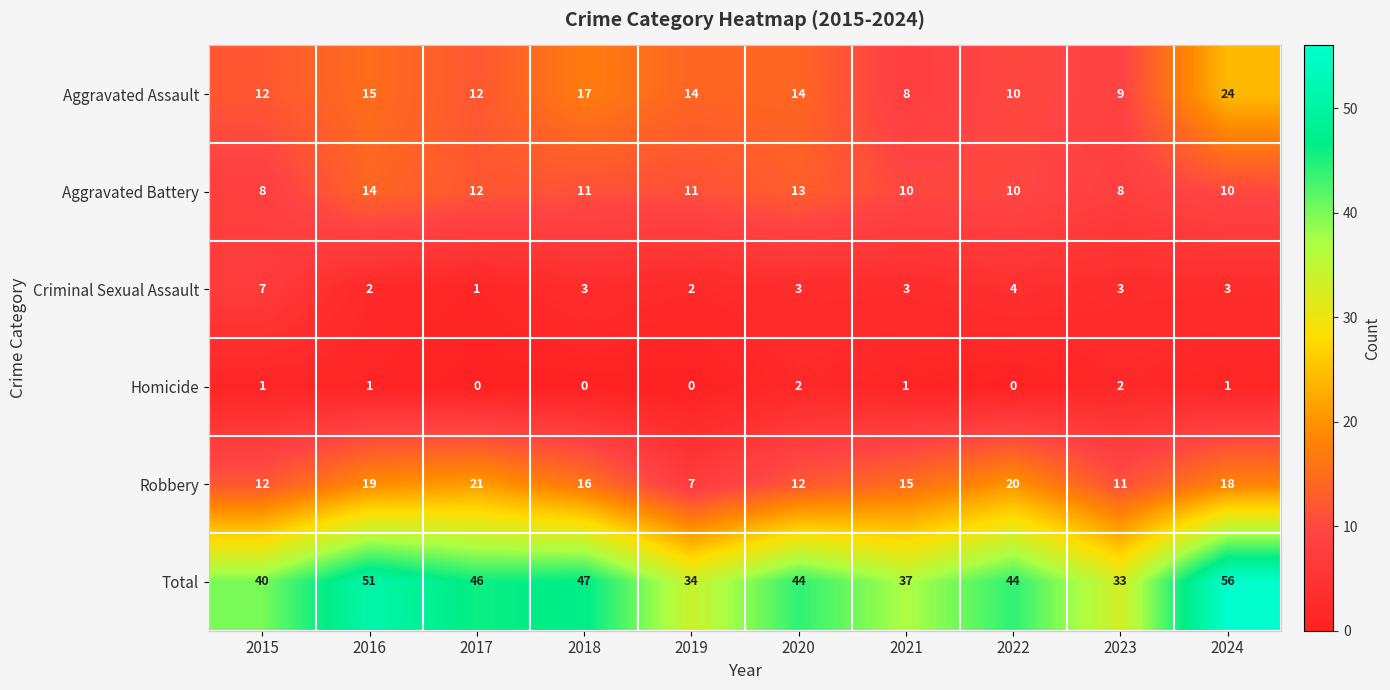

What is the average value of the Aggravated Assault series?

14